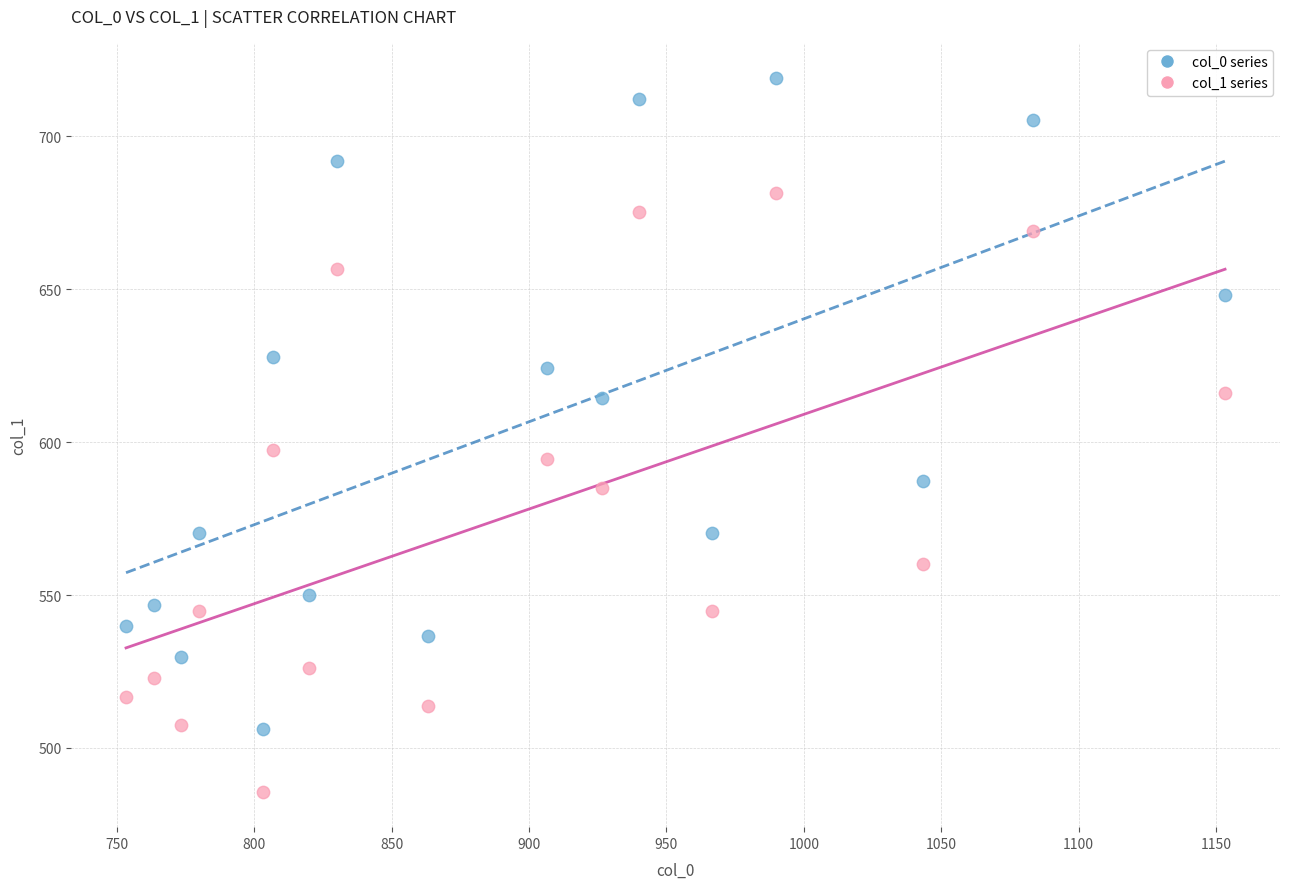

Which series has the widest spread of Y values?

col_0 series